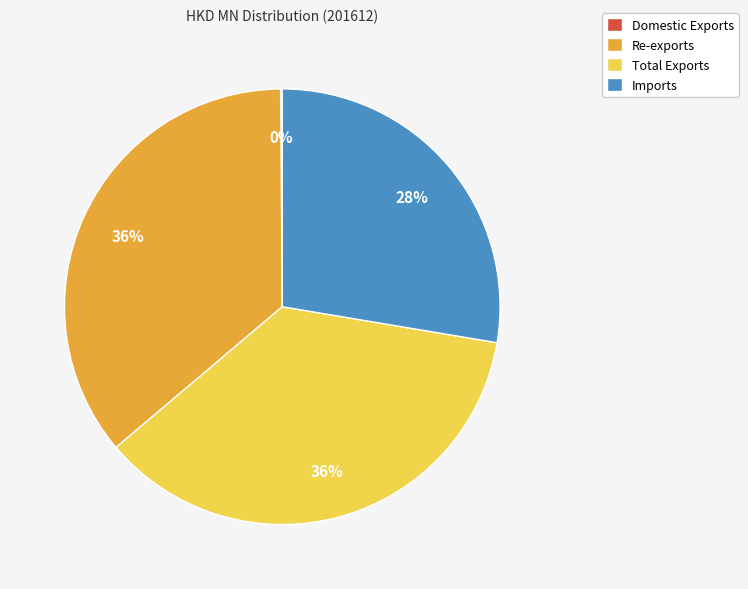

Is the sum of Imports and Total Exports greater than half?

Yes